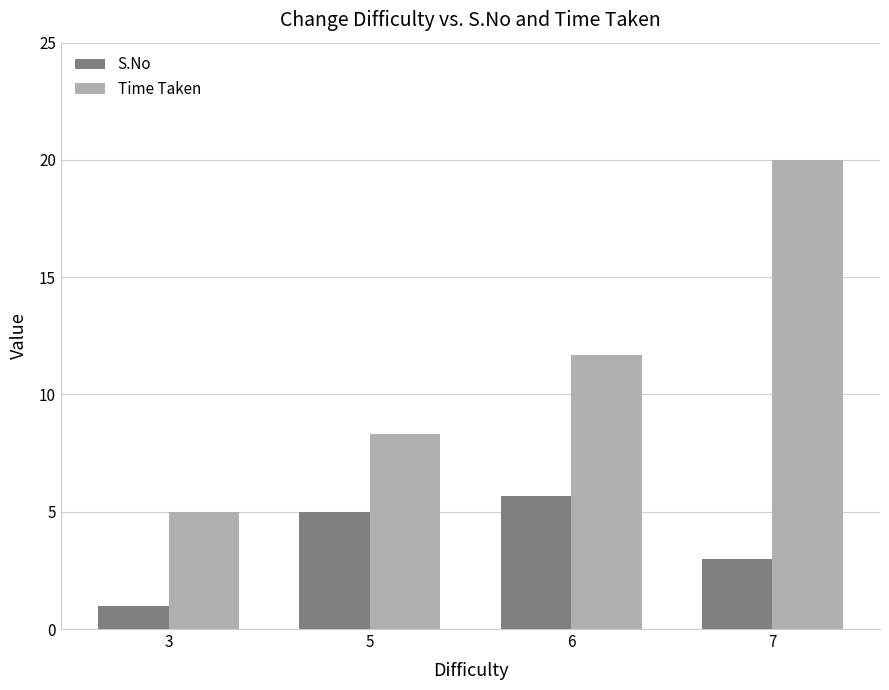

What is the difference between the S.No values at 5 and 6?

0.7